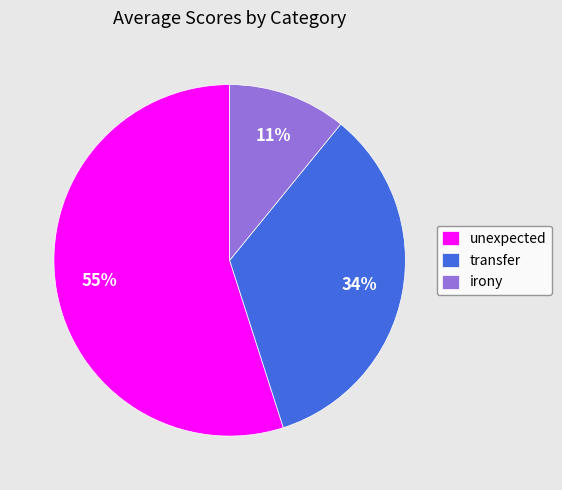

Between unexpected and transfer, which is larger?

unexpected